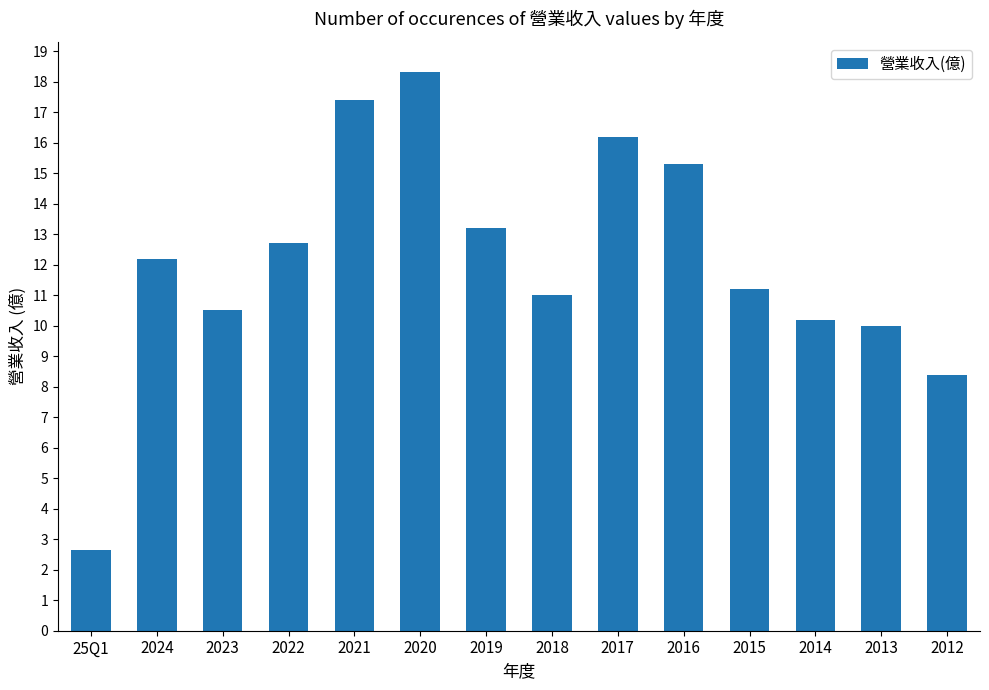

Reading left to right, transcribe all the data shown in this chart.

25Q1=2.6	2024=12.2	2023=10.5	2022=12.7	2021=17.4	2020=18.3	2019=13.2	2018=11.0	2017=16.2	2016=15.3	2015=11.2	2014=10.2	2013=10.0	2012=8.4